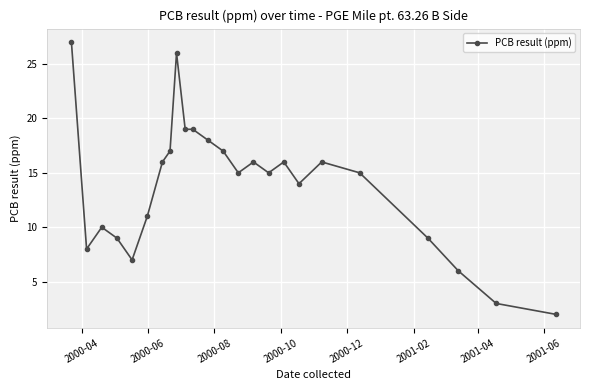

True or false: there are more than 0 points higher than both neighbors.

True